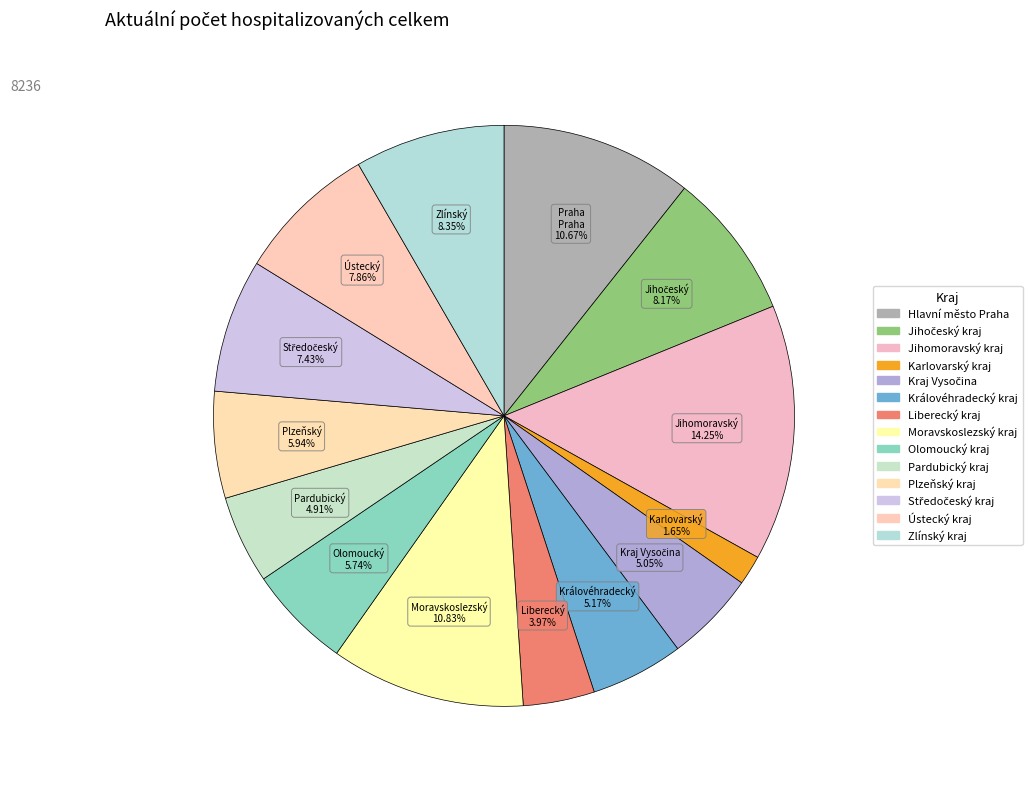

How many slices are in this pie chart?

14